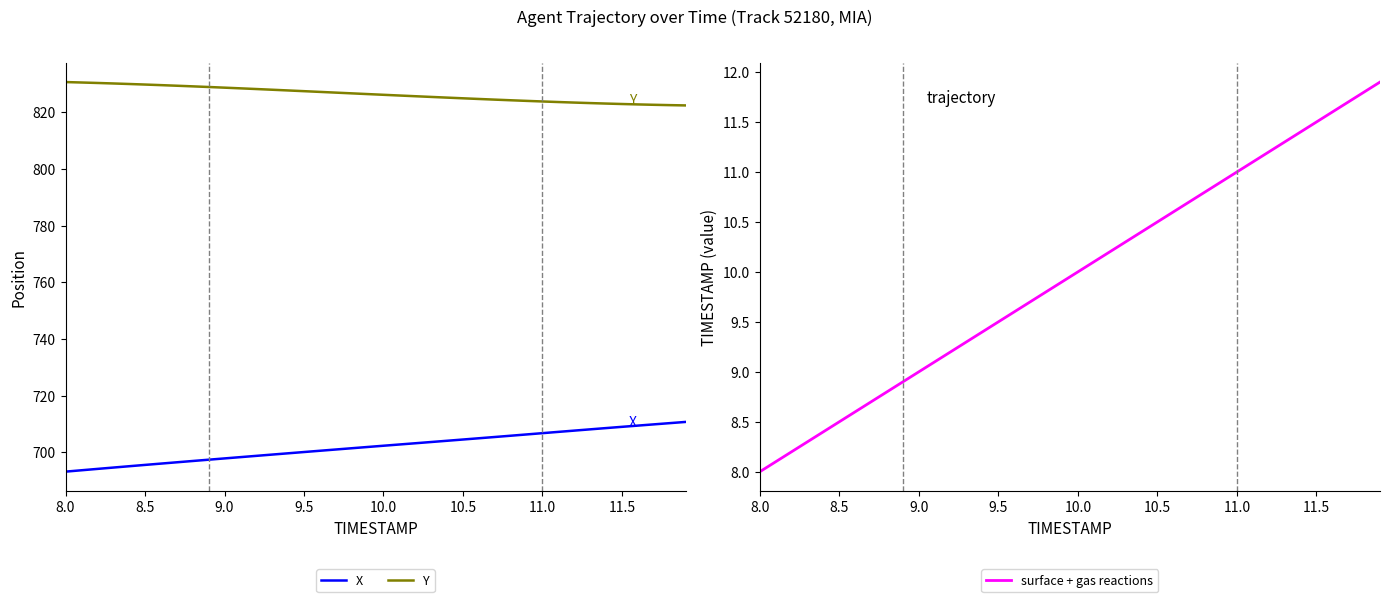

How many categories are shown in the chart?

40